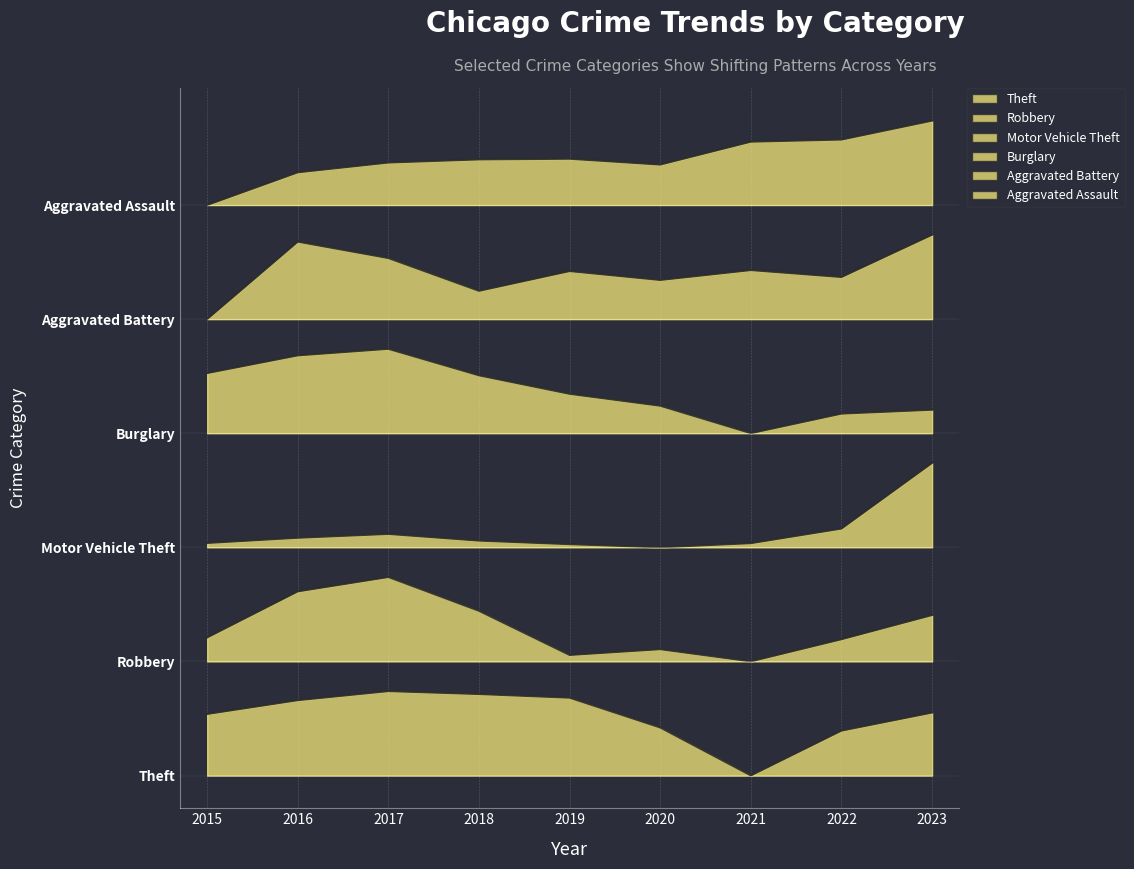

The value of Burglary at 2021 is 5.4. True or false?

False